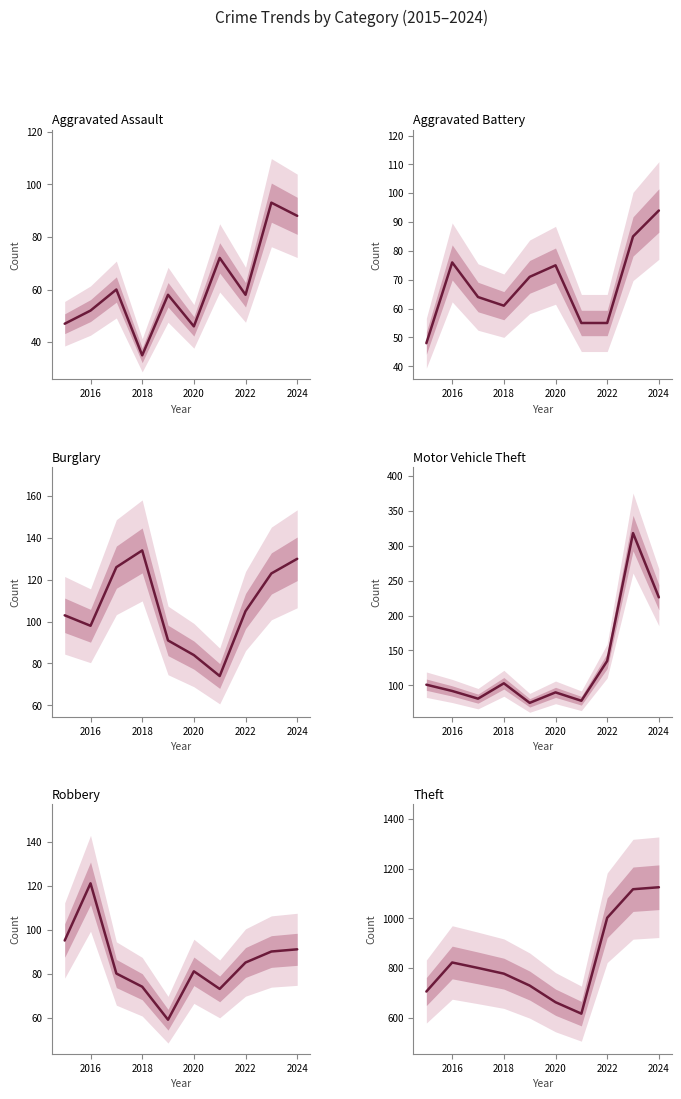

True or false: Motor Vehicle Theft and Aggravated Assault cross at least once.

False